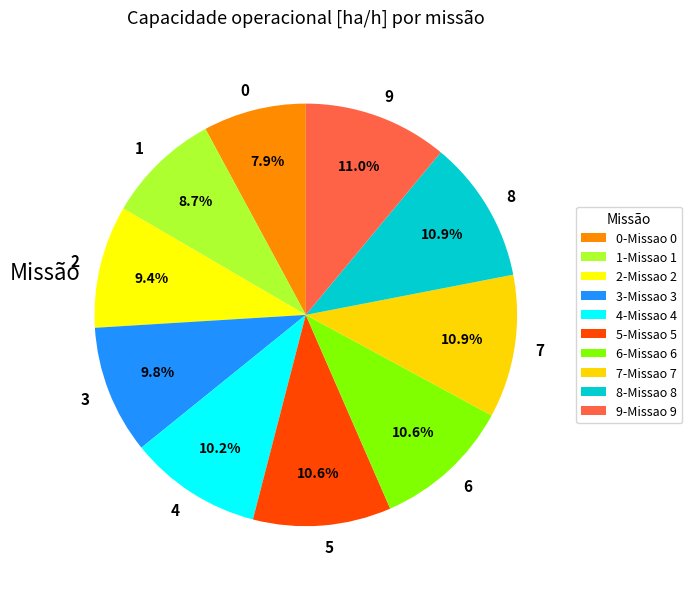

What percentage is the 1 slice, to the nearest percent?

9%